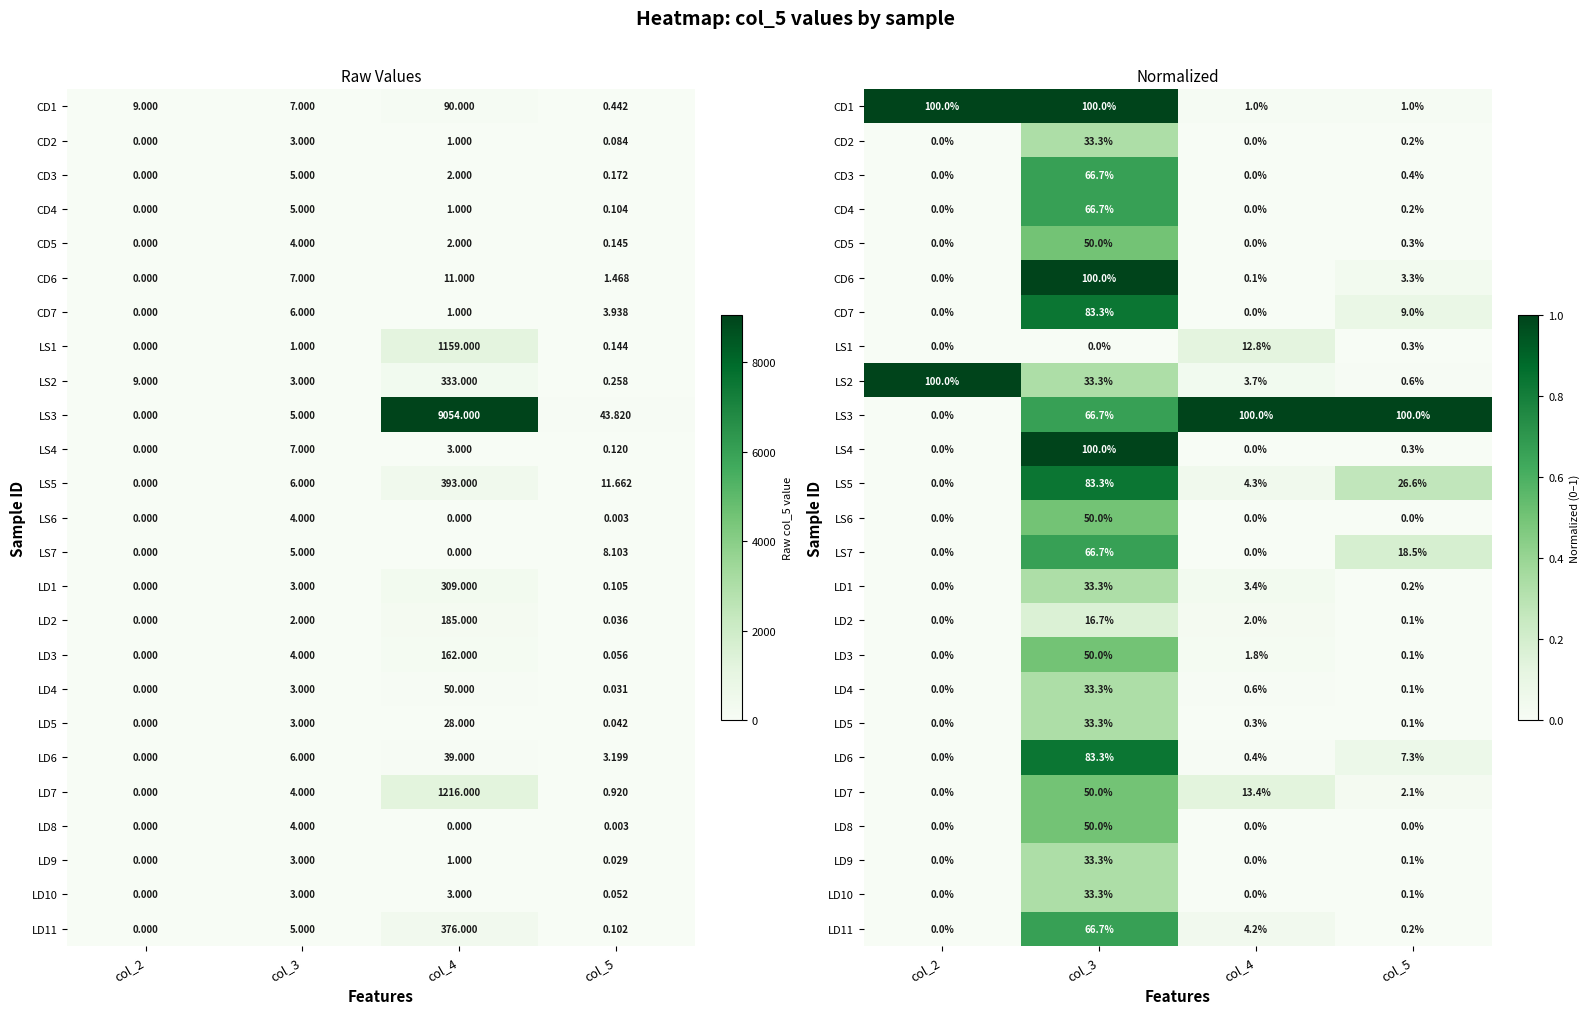

How many data points does each series have?

4